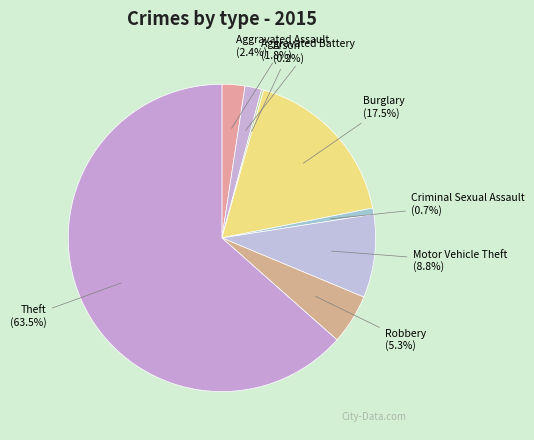

What portion of the pie excludes Aggravated Battery?

98.2%